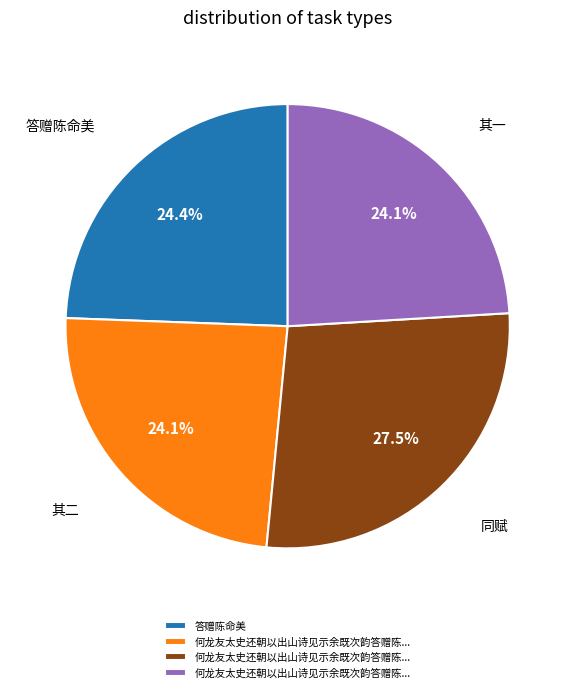

Is there a majority slice in this chart?

No